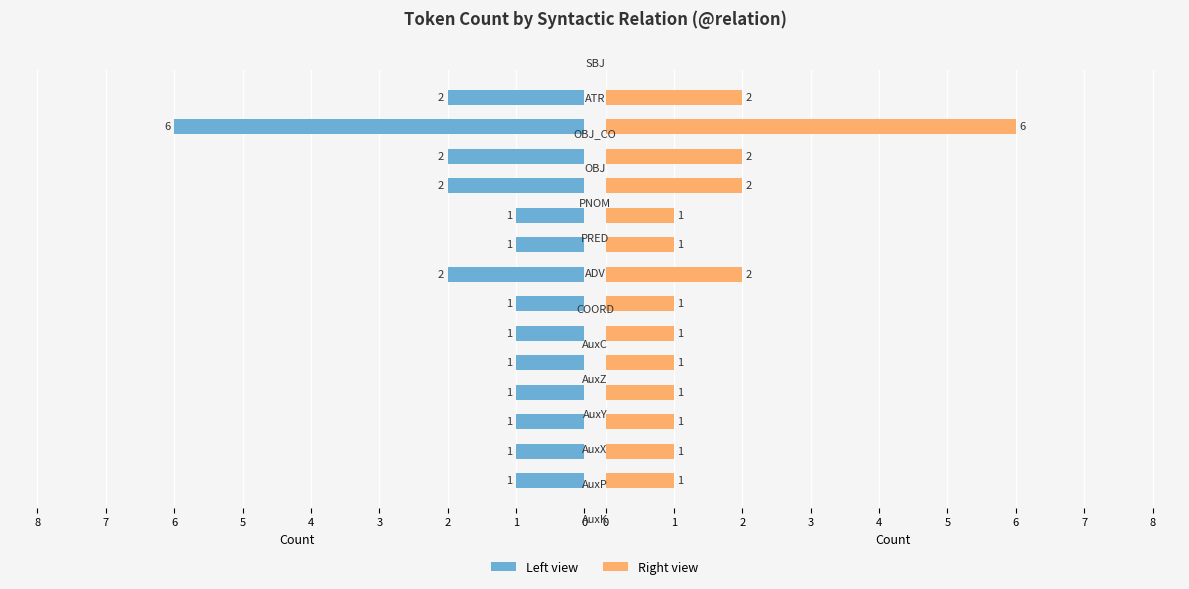

What is the difference between the Count (left) values at 13 and 6?

1